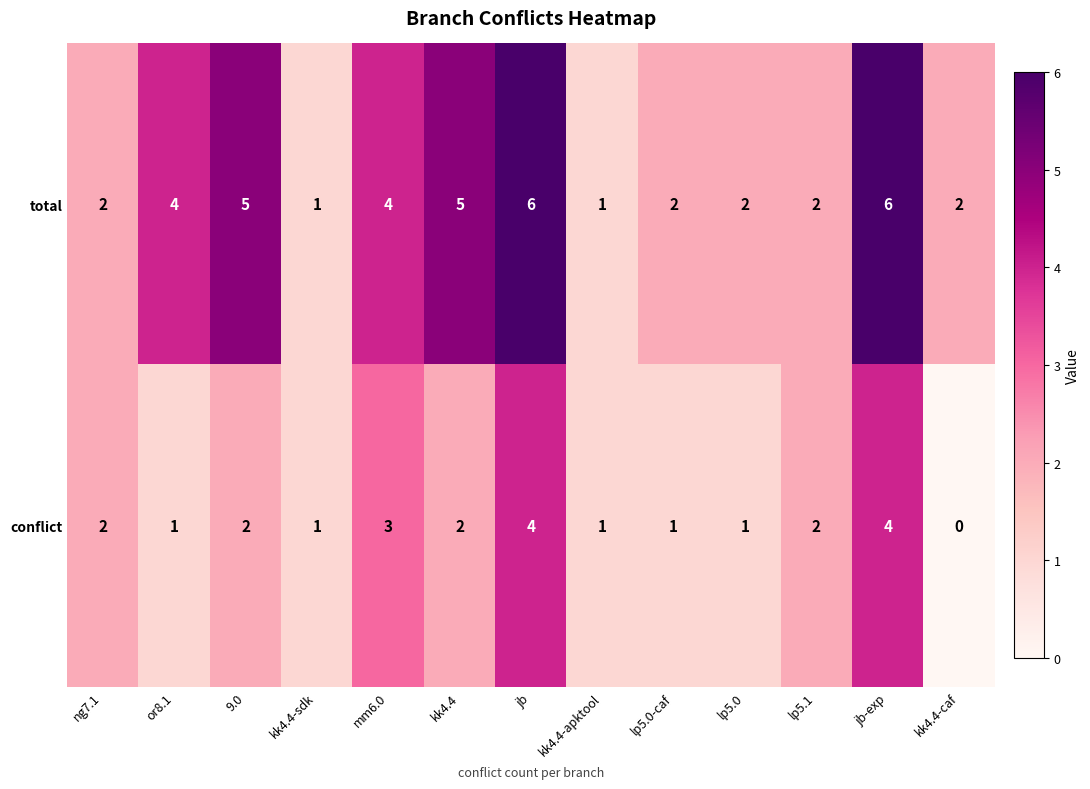

Reading left to right, transcribe all the data shown in this chart.

total: ng7.1=2	or8.1=4	9.0=5	kk4.4-sdk=1	mm6.0=4	kk4.4=5	jb=6	kk4.4-apktool=1	lp5.0-caf=2	lp5.0=2	lp5.1=2	jb-exp=6	kk4.4-caf=2
conflict: ng7.1=2	or8.1=1	9.0=2	kk4.4-sdk=1	mm6.0=3	kk4.4=2	jb=4	kk4.4-apktool=1	lp5.0-caf=1	lp5.0=1	lp5.1=2	jb-exp=4	kk4.4-caf=0